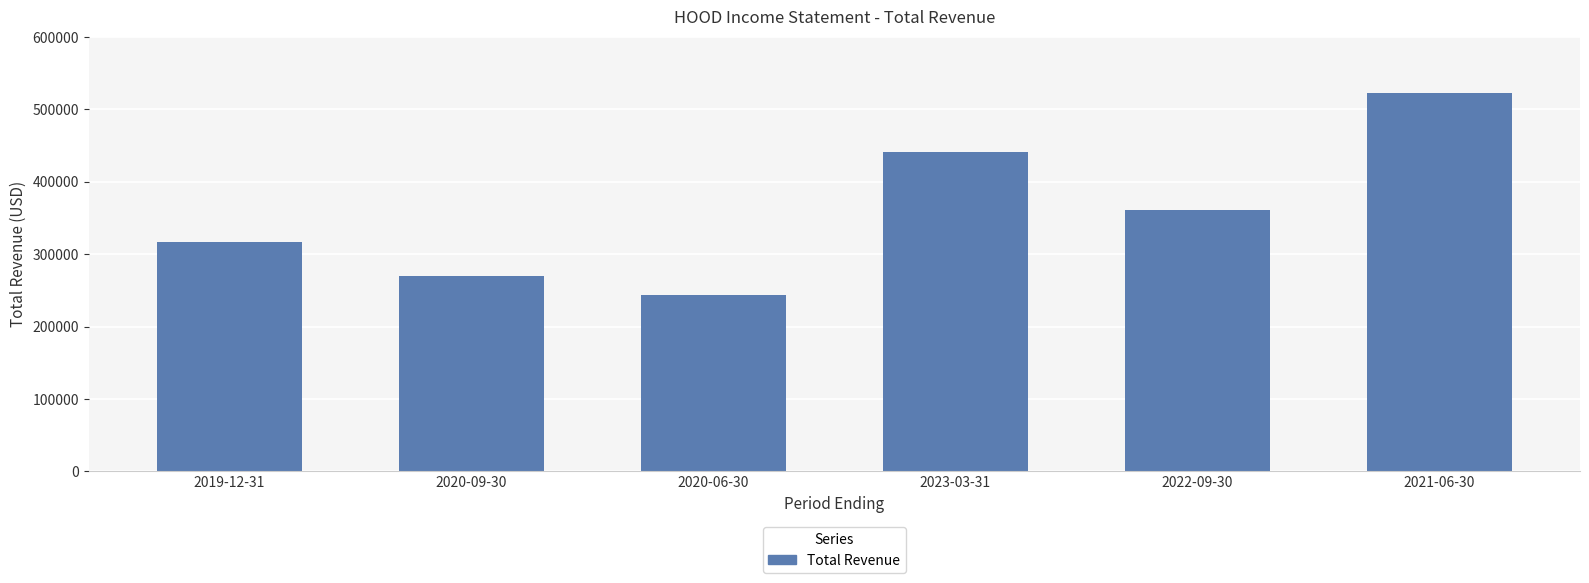

Reading right to left, extract all data points from this chart.

522200	361000	441000	244200	269500	317500